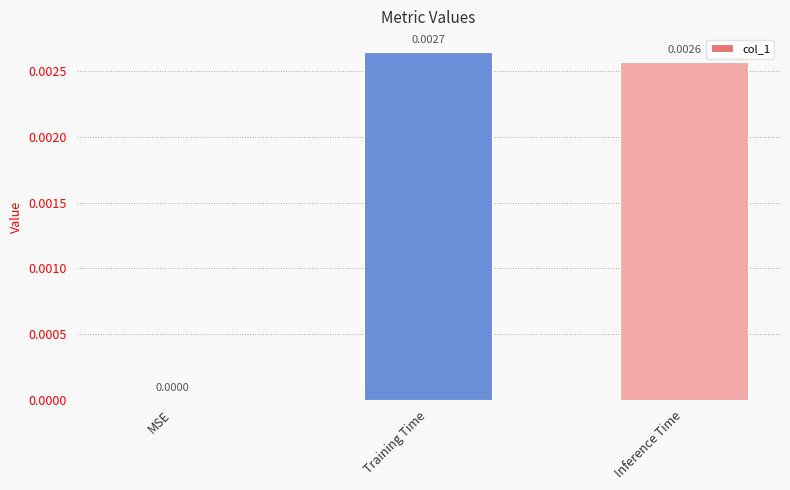

Which has a higher value, Inference Time or MSE?

Inference Time